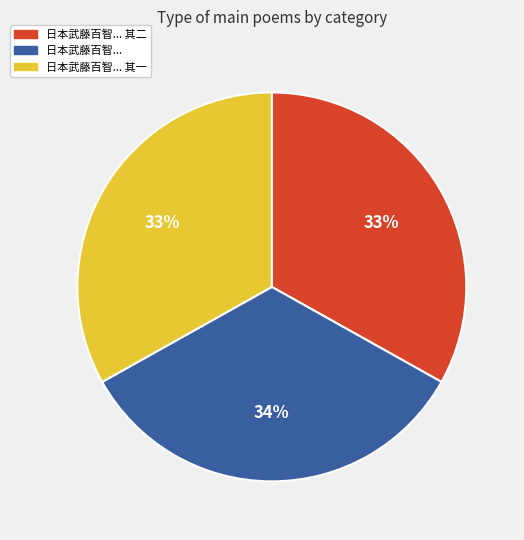

To the nearest percent, what is the average slice percentage?

33%